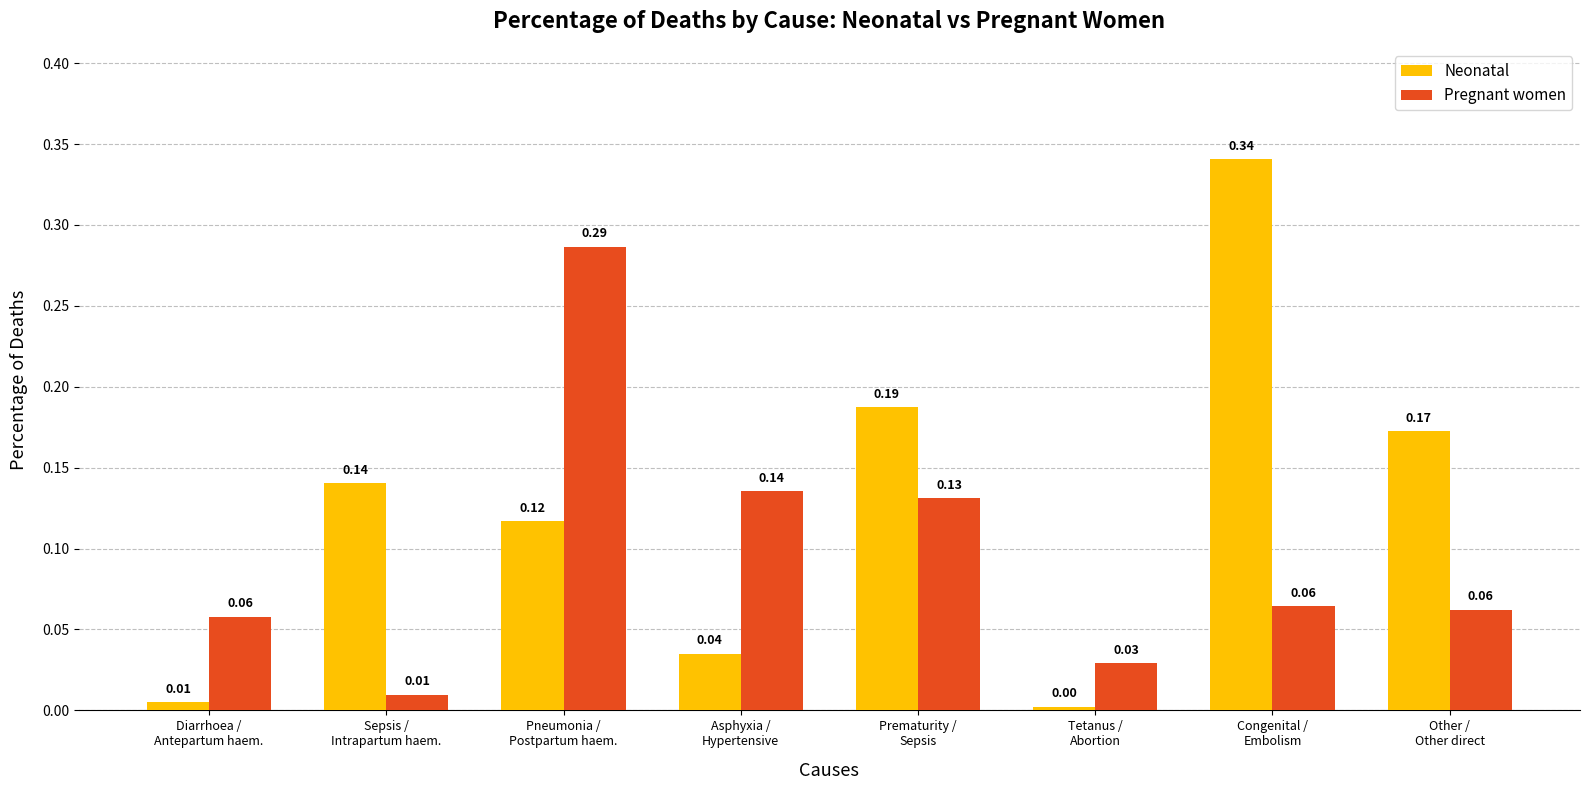

At how many categories does at least one series exceed 0?

8